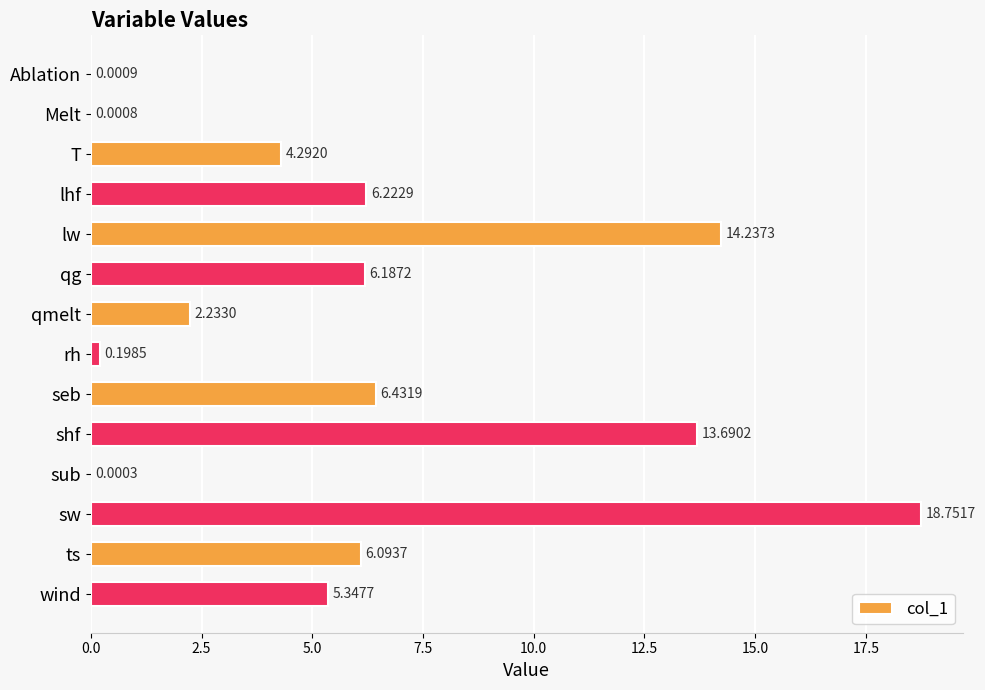

Are the bars horizontal?

Yes